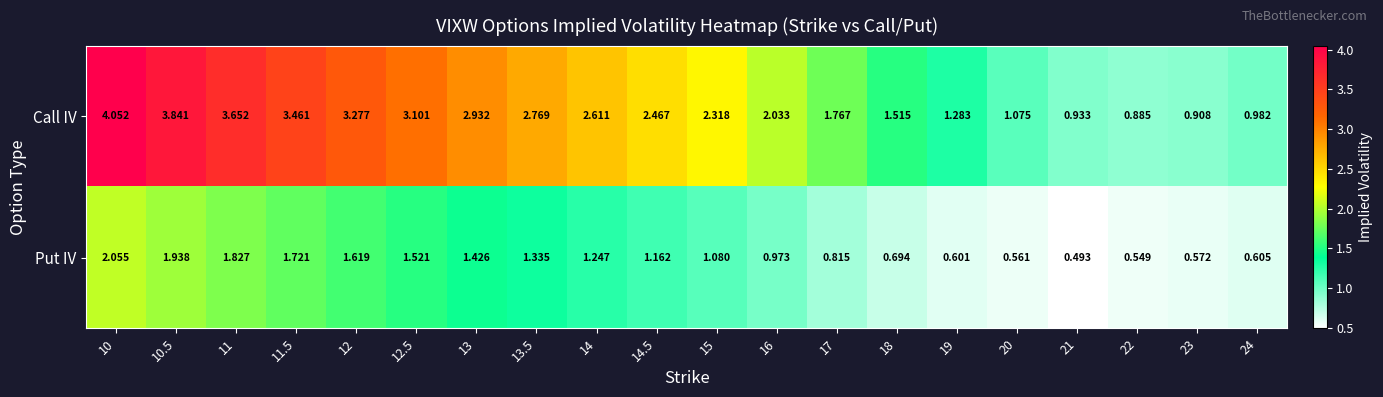

Which label corresponds to the smallest value in the chart?

21